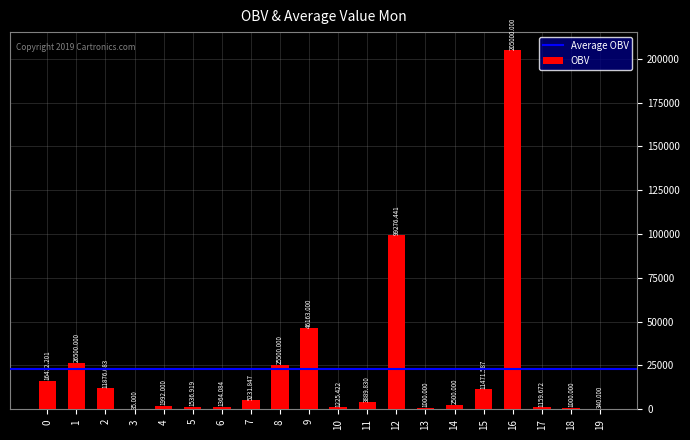

Count the number of categories in the chart.

20